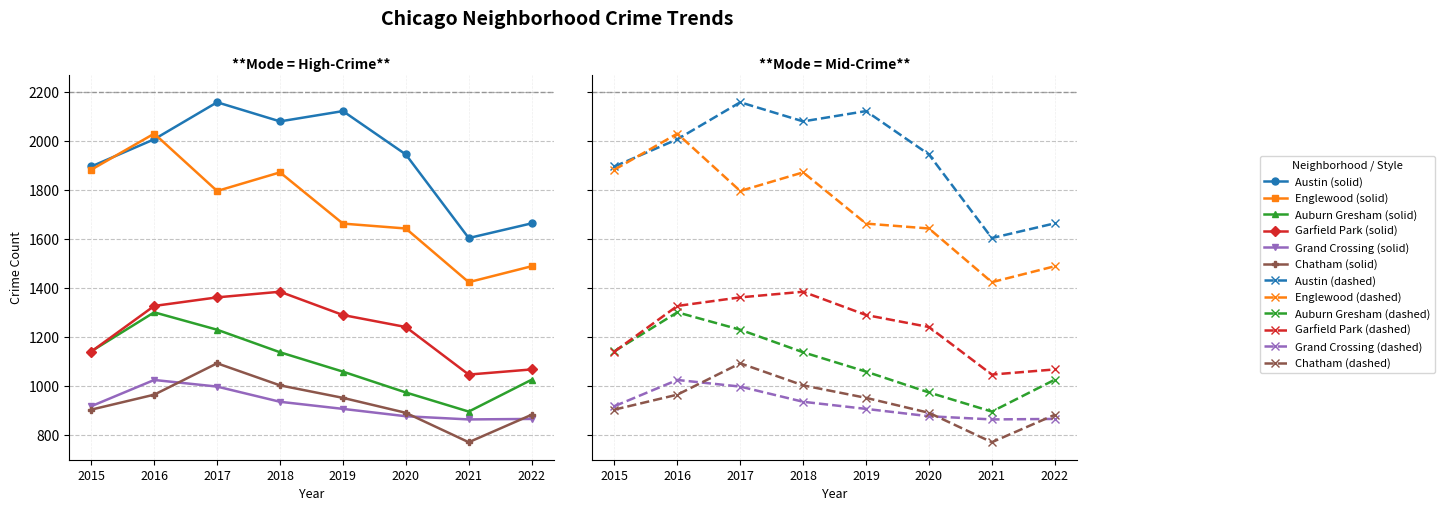

What is the lowest value of the Englewood series?

1425